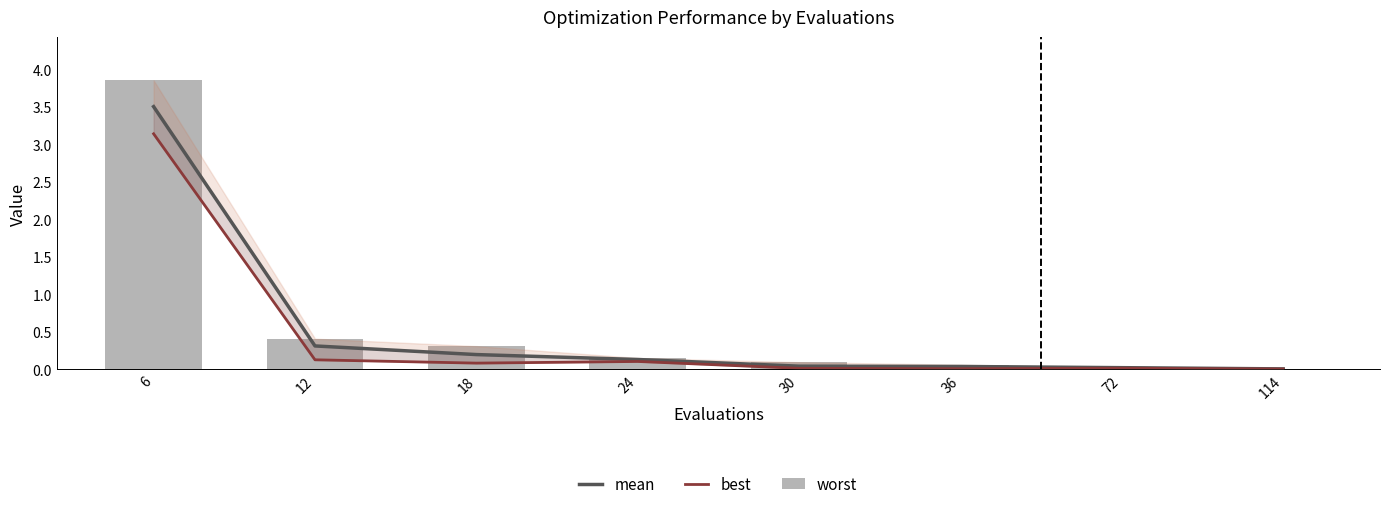

What is the difference between the highest and lowest values at 12?

0.3